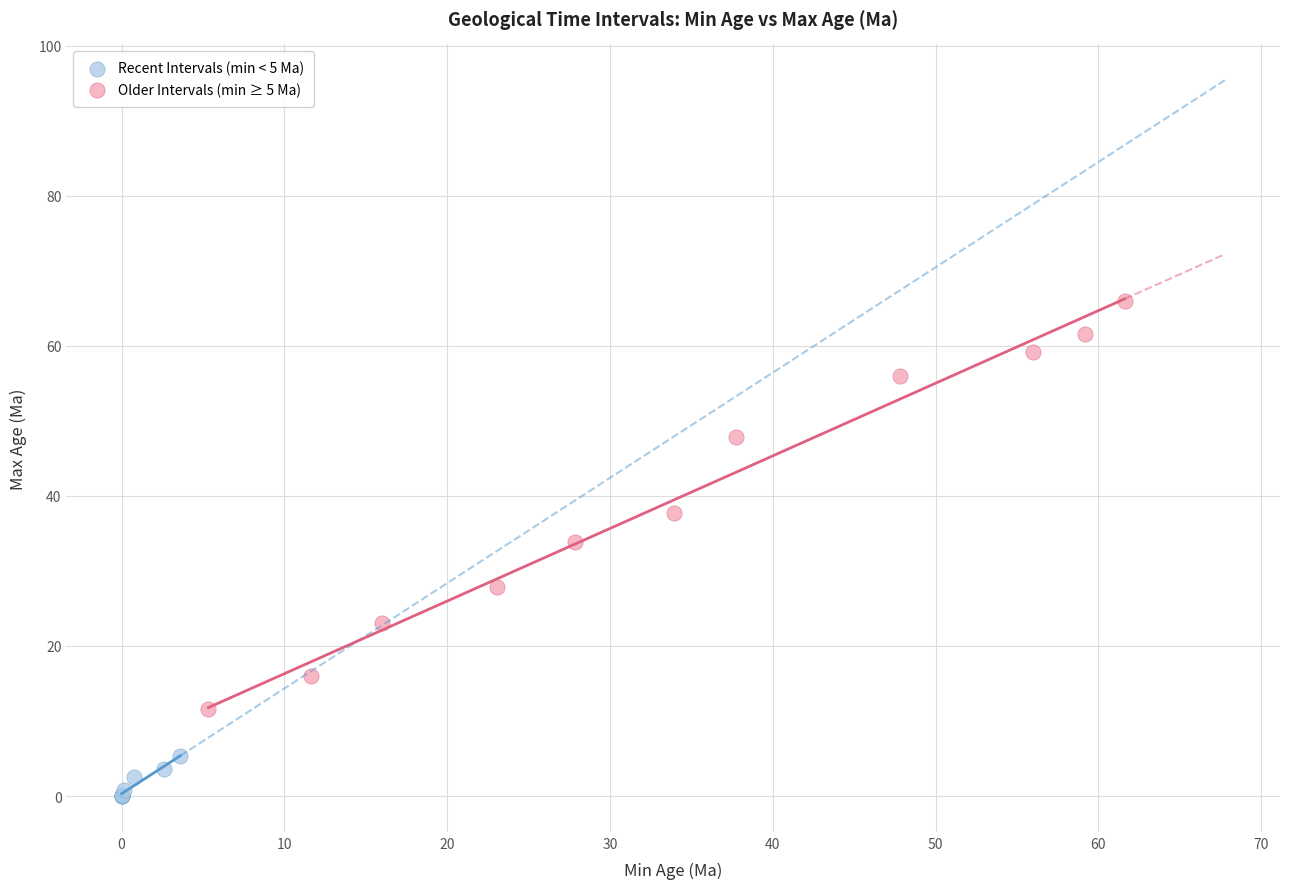

What are all the series names shown in the legend?

Recent Intervals (min < 5 Ma), Older Intervals (min ≥ 5 Ma)